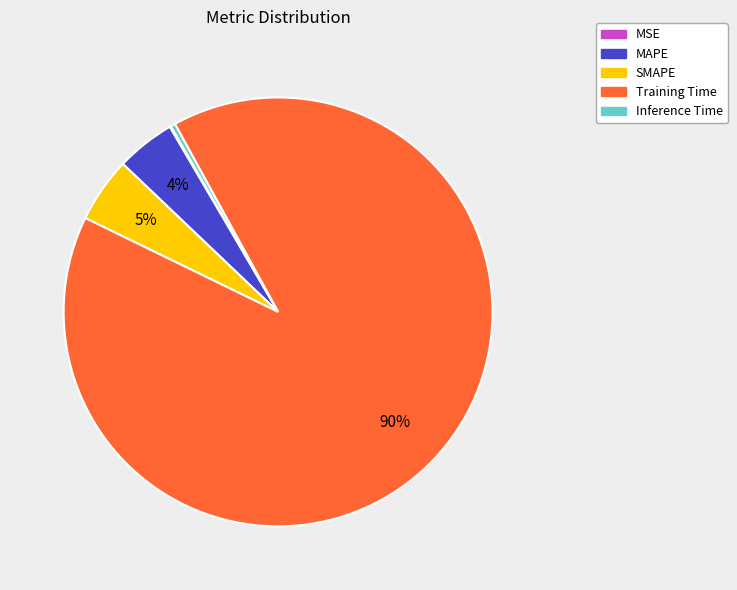

Which category accounts for the majority?

Training Time